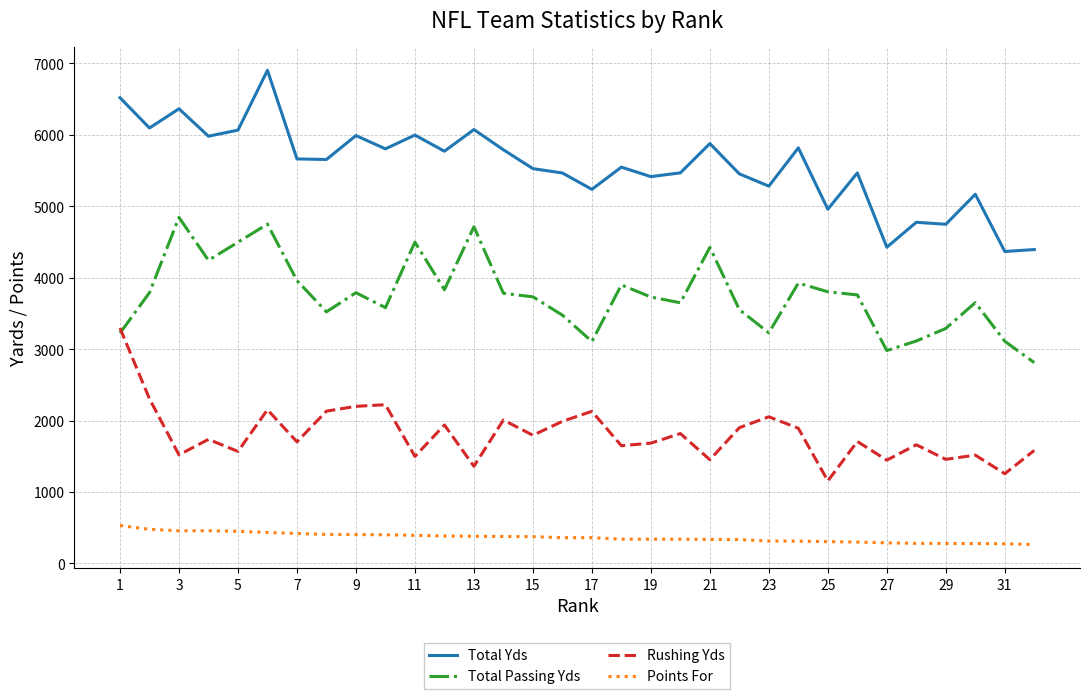

At how many categories does at least one series exceed 4534?

29